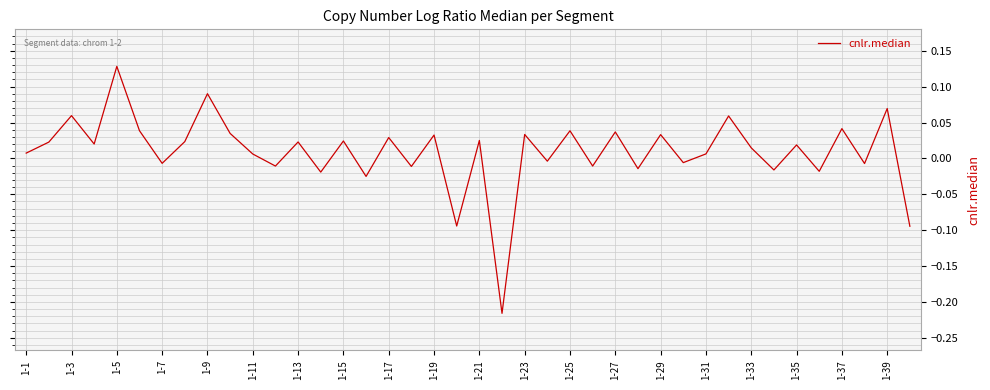

Is this an area chart (filled region under the line)?

No